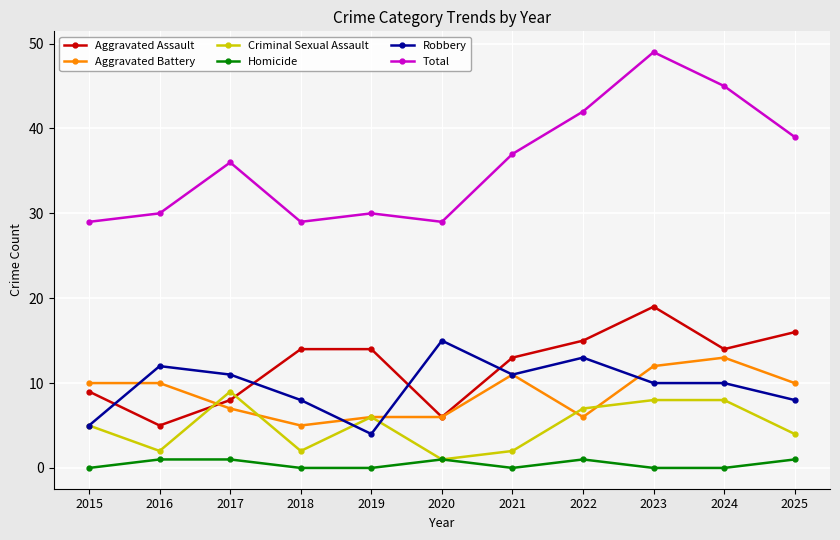

What is the difference between the maximum and second lowest values in the Aggravated Battery series?

7